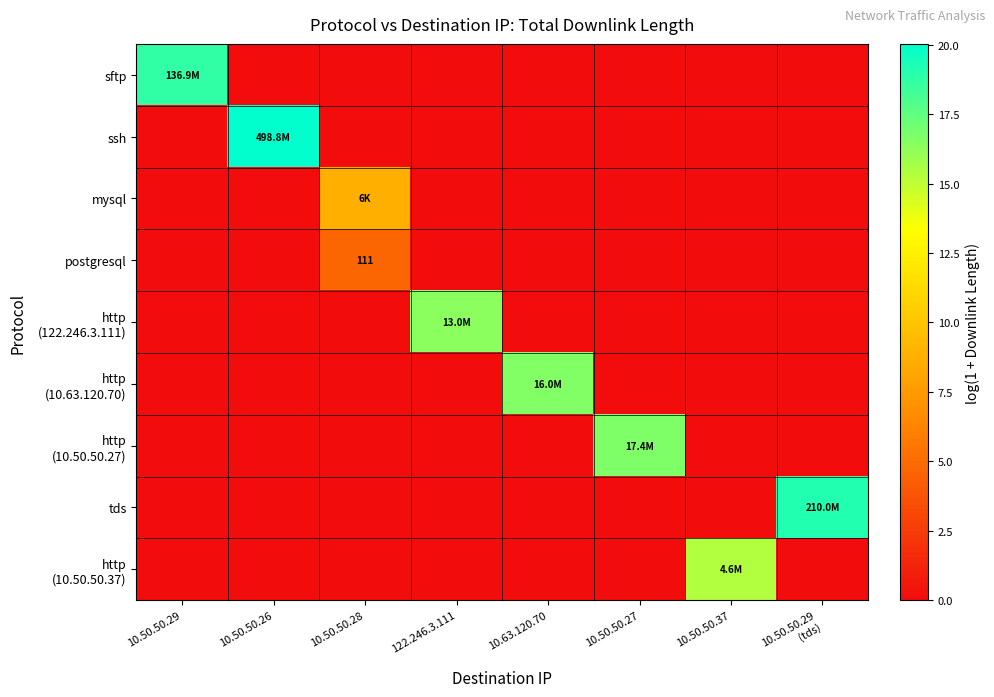

Rank the series at 10.50.50.26 from lowest to highest value.

sftp, mysql, postgresql, http (122.246.3.111), http (10.63.120.70), http (10.50.50.27), tds, http (10.50.50.37), ssh